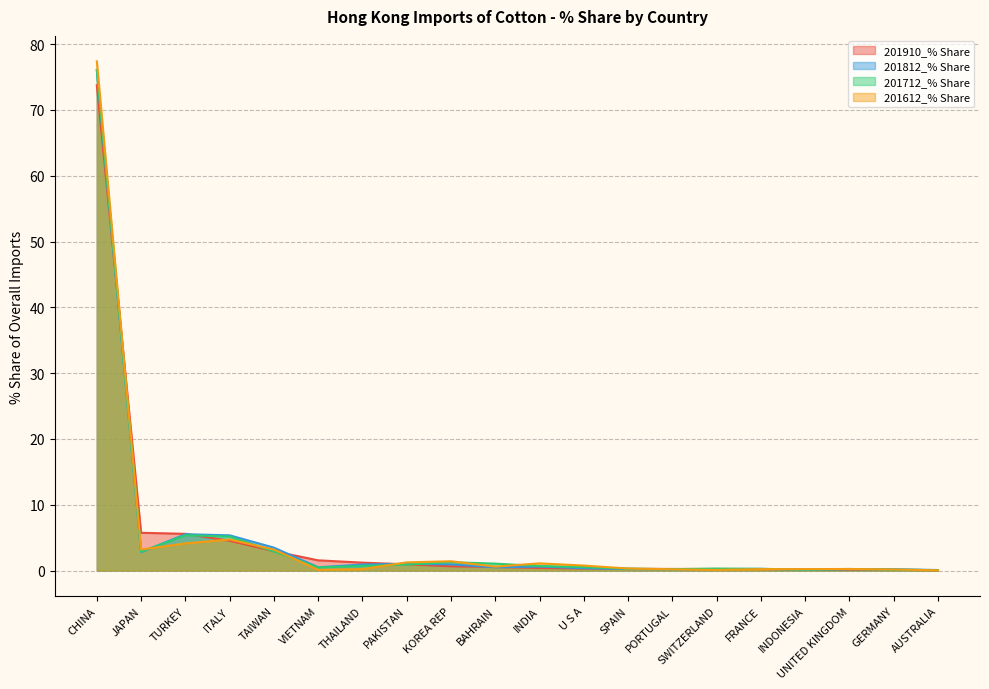

Reading left to right, what are all the values shown in this chart?

201910_% Share: CHINA=73.8	JAPAN=5.7	TURKEY=5.6	ITALY=4.5	TAIWAN=2.9	VIETNAM=1.6	THAILAND=1.2	PAKISTAN=0.9	KOREA REP=0.6	BAHRAIN=0.5	INDIA=0.4	U S A=0.3	SPAIN=0.3	PORTUGAL=0.2	SWITZERLAND=0.2	FRANCE=0.2	INDONESIA=0.2	UNITED KINGDOM=0.1	GERMANY=0.1	AUSTRALIA=0.1
201812_% Share: CHINA=76.1	JAPAN=2.8	TURKEY=5.5	ITALY=5.4	TAIWAN=3.5	VIETNAM=0.5	THAILAND=0.9	PAKISTAN=1.0	KOREA REP=0.9	BAHRAIN=0.5	INDIA=0.6	U S A=0.4	SPAIN=0.2	PORTUGAL=0.2	SWITZERLAND=0.2	FRANCE=0.3	INDONESIA=0.1	UNITED KINGDOM=0.2	GERMANY=0.2	AUSTRALIA=0.1
201712_% Share: CHINA=76.1	JAPAN=2.9	TURKEY=5.4	ITALY=5.2	TAIWAN=2.9	VIETNAM=0.5	THAILAND=0.7	PAKISTAN=0.9	KOREA REP=1.3	BAHRAIN=1.1	INDIA=0.7	U S A=0.5	SPAIN=0.3	PORTUGAL=0.2	SWITZERLAND=0.3	FRANCE=0.3	INDONESIA=0.1	UNITED KINGDOM=0.2	GERMANY=0.1	AUSTRALIA=0.1
201612_% Share: CHINA=77.4	JAPAN=3.2	TURKEY=4.1	ITALY=4.7	TAIWAN=3.2	VIETNAM=0.1	THAILAND=0.2	PAKISTAN=1.2	KOREA REP=1.4	BAHRAIN=0.6	INDIA=1.1	U S A=0.8	SPAIN=0.3	PORTUGAL=0.2	SWITZERLAND=0.1	FRANCE=0.2	INDONESIA=0.2	UNITED KINGDOM=0.2	GERMANY=0.2	AUSTRALIA=0.0